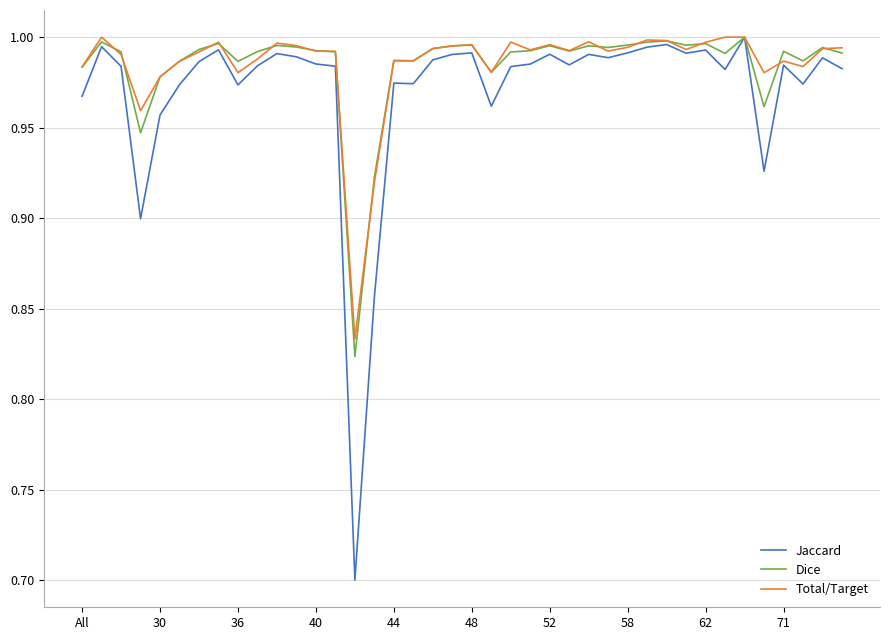

What is the smallest value displayed?

0.7